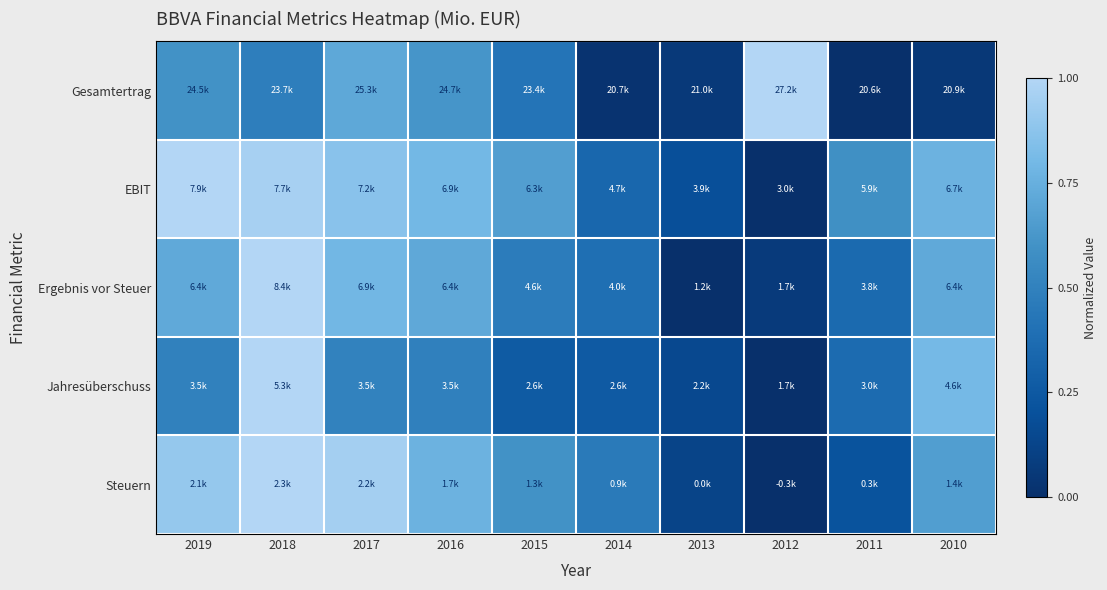

Which category has the lowest value across all series?

2011